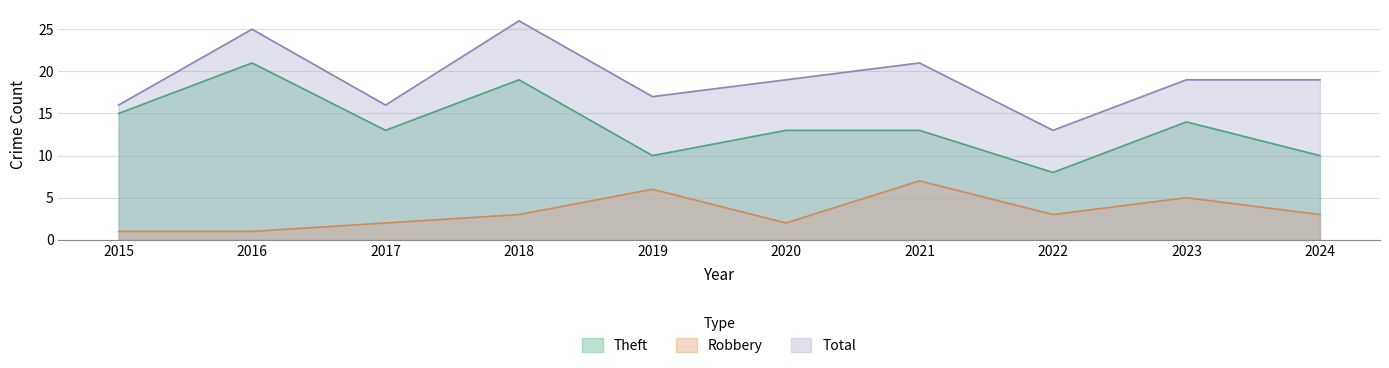

Is the value of Robbery at 2021 greater than the value of Theft at 2022?

No